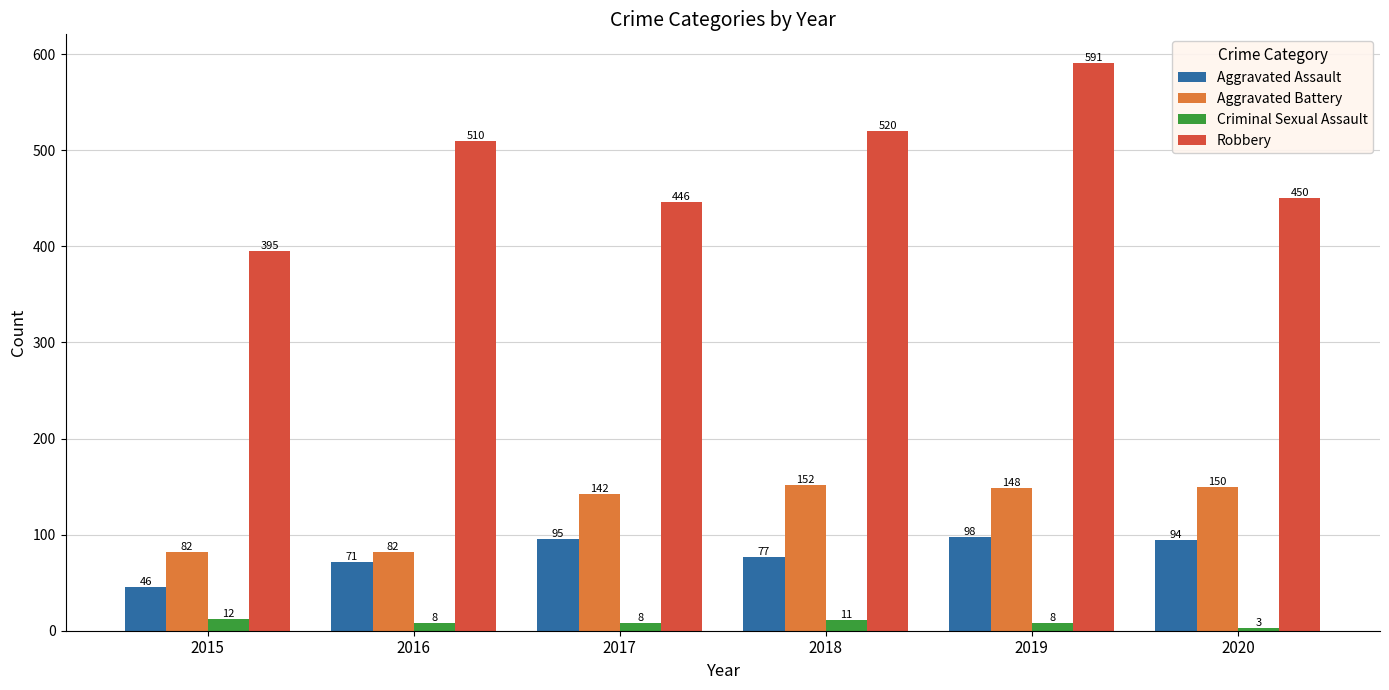

Does the chart contain any negative values?

No